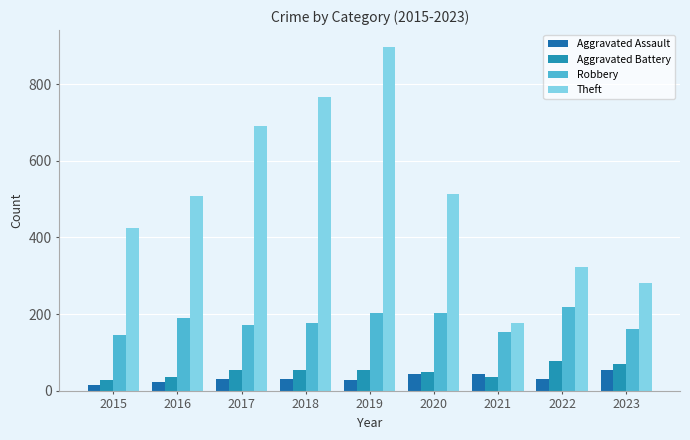

At which label does Robbery first exceed 178?

2016